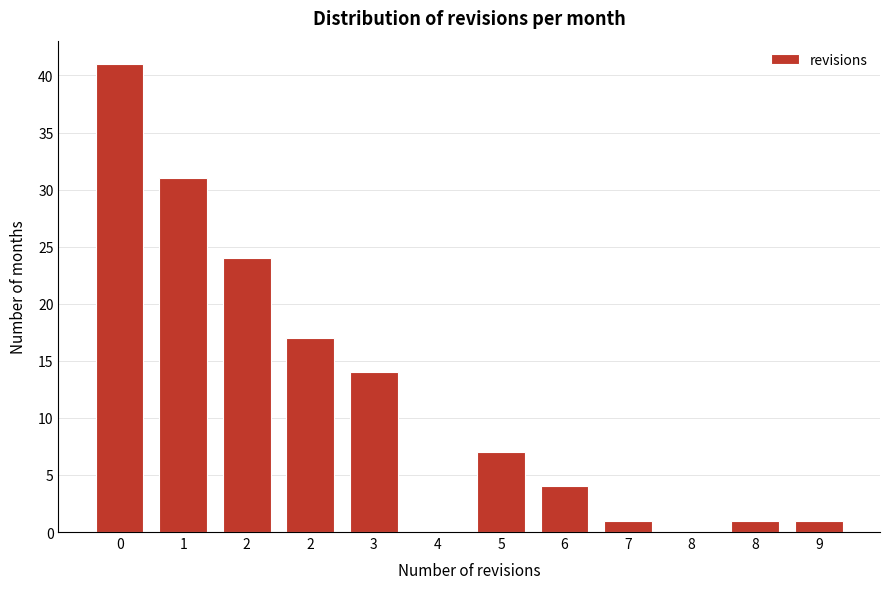

Count the number of categories in the chart.

12